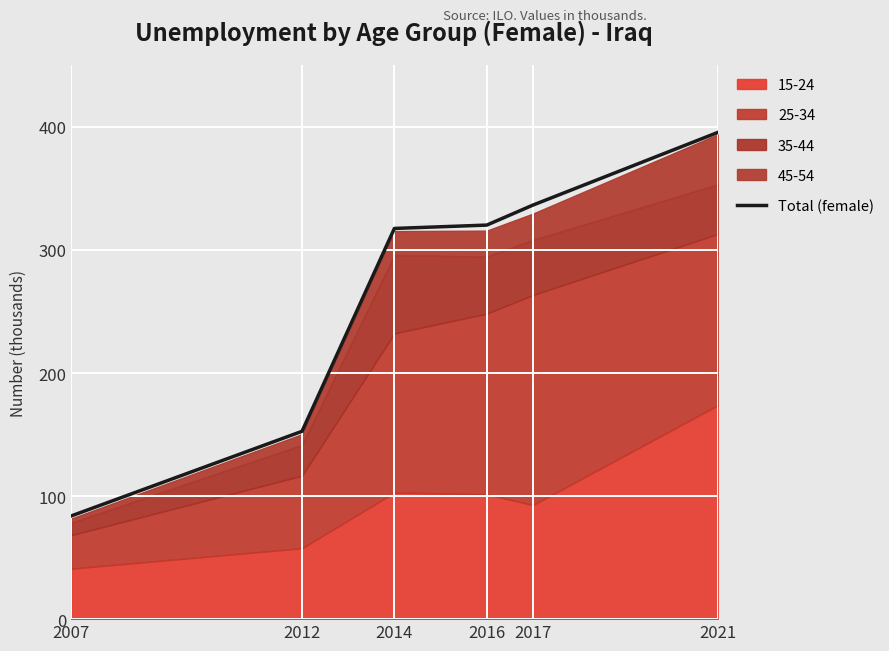

Reading left to right, extract all data points from this chart.

83.8	152.6	317.5	320.2	336.4	395.4